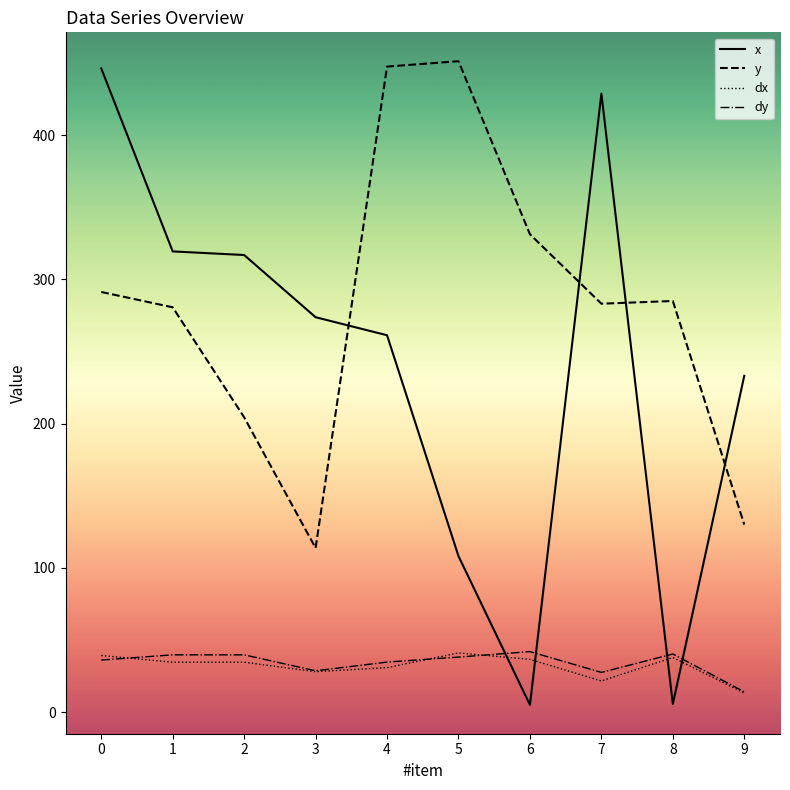

What is the difference between the x values at 7 and 1?

109.4